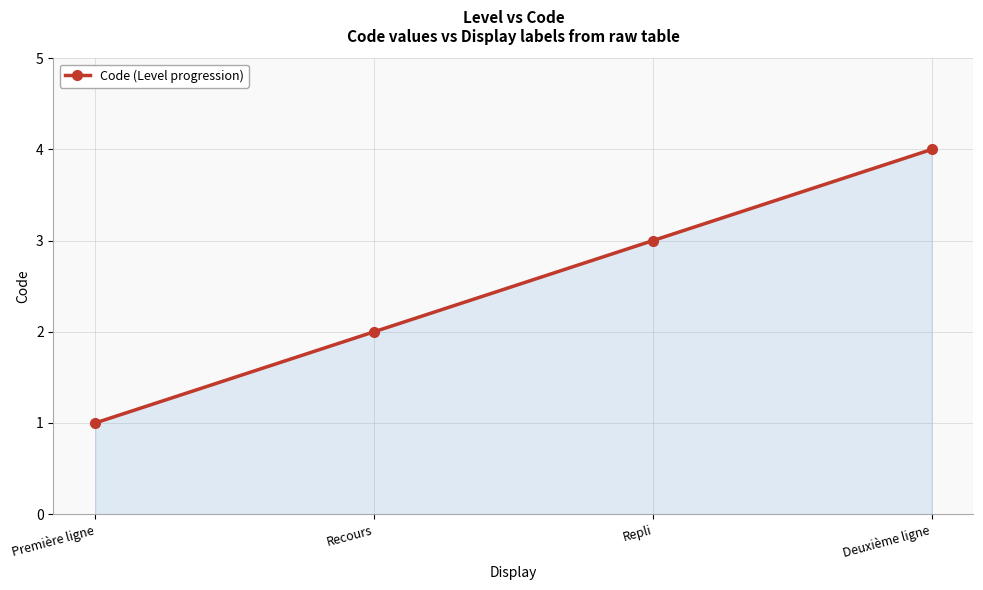

List the labels in order of value, largest first.

Deuxième ligne, Repli, Recours, Première ligne